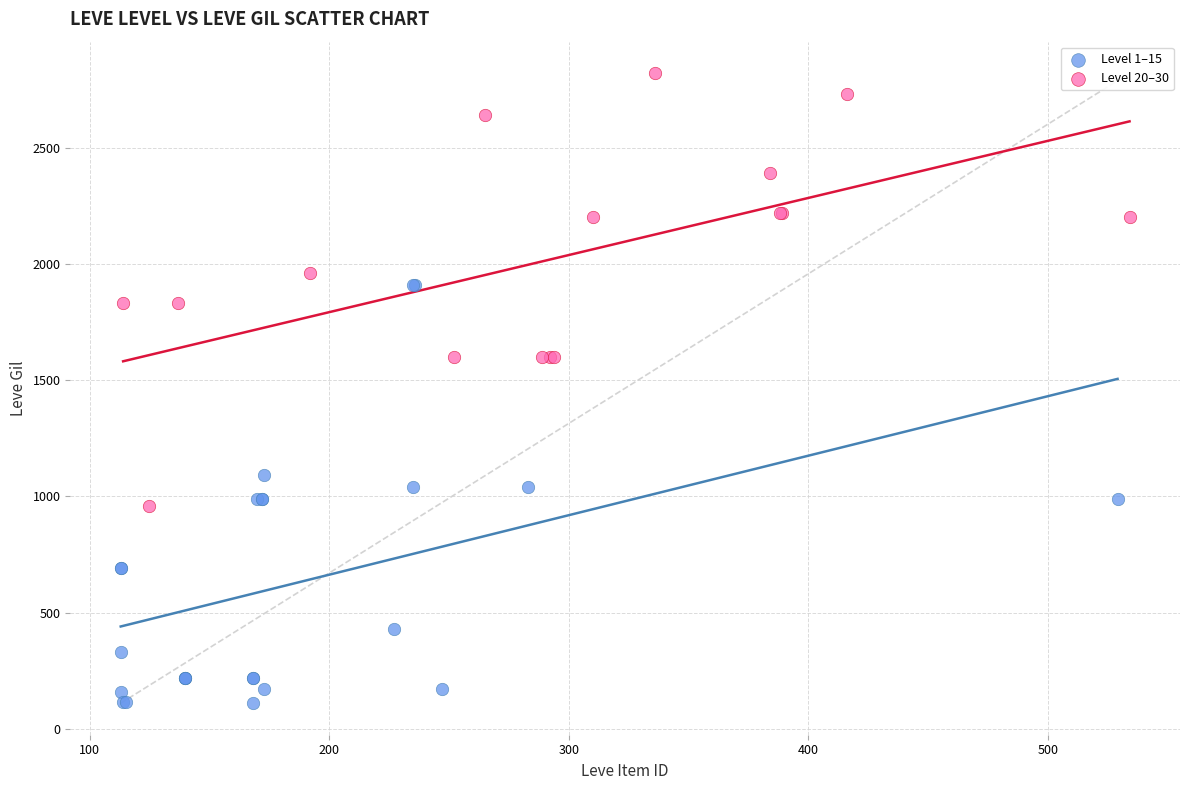

Which series contains the highest Y value?

Level 20–30